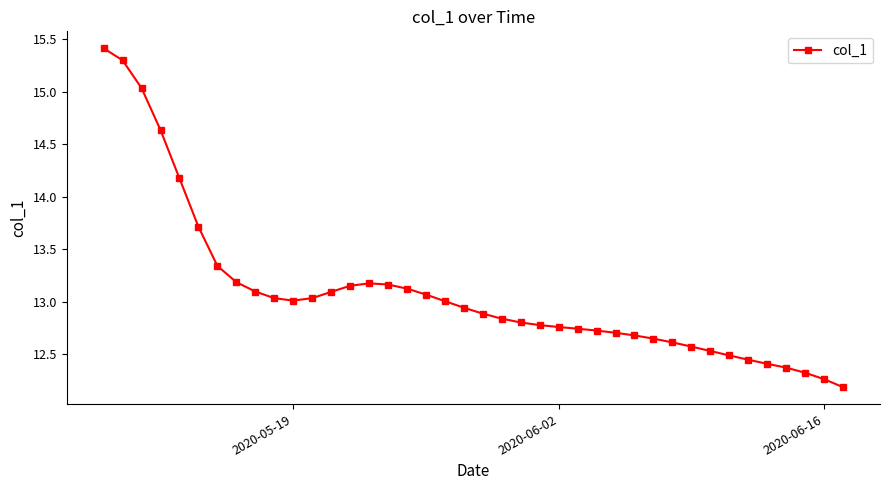

Does the chart have visible grid lines?

No